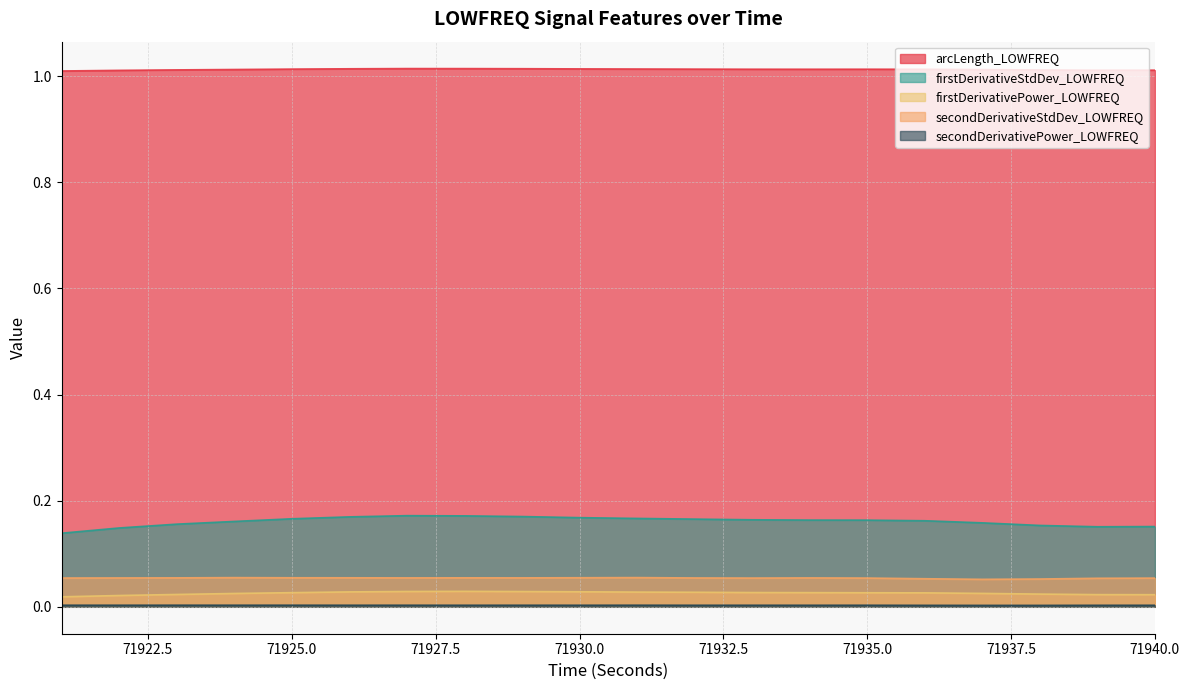

Rank the series at 71934 from lowest to highest value.

secondDerivativePower_LOWFREQ, firstDerivativePower_LOWFREQ, secondDerivativeStdDev_LOWFREQ, firstDerivativeStdDev_LOWFREQ, arcLength_LOWFREQ